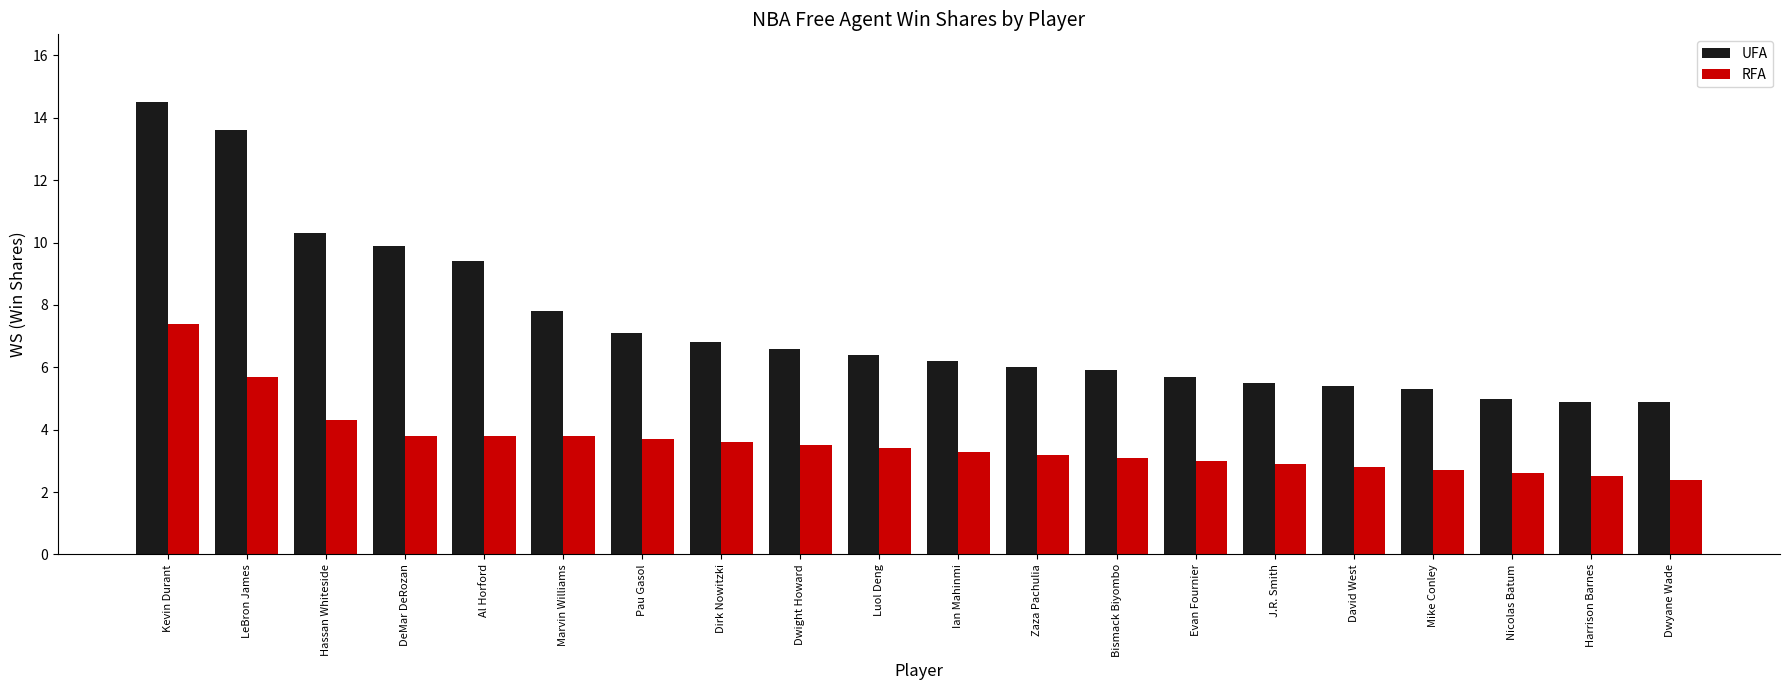

What is the label of the 10th bar from the right?

Ian Mahinmi